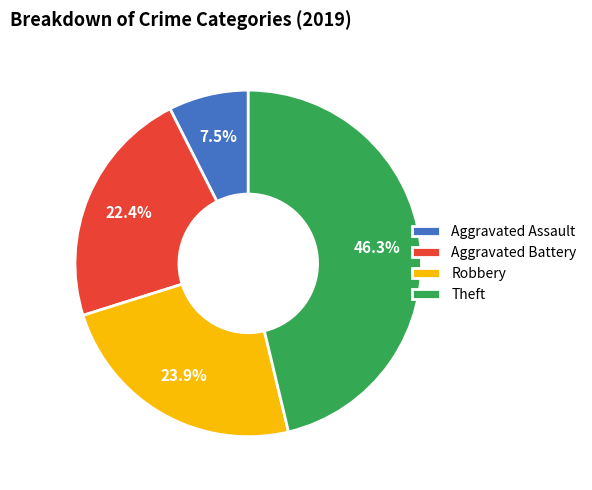

Which category has the biggest portion of the pie?

Theft